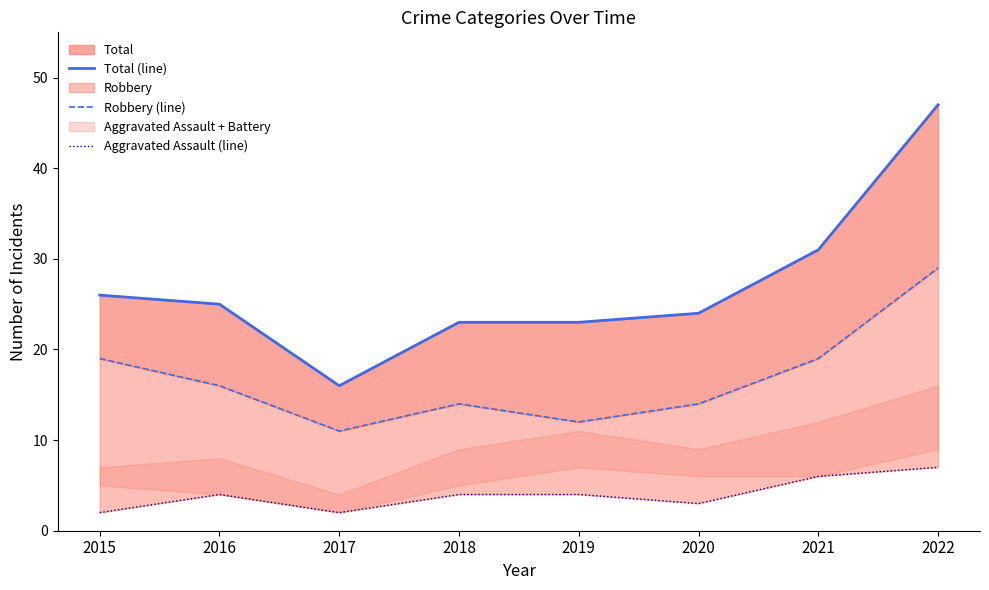

Which category has the lowest value across all series?

2015